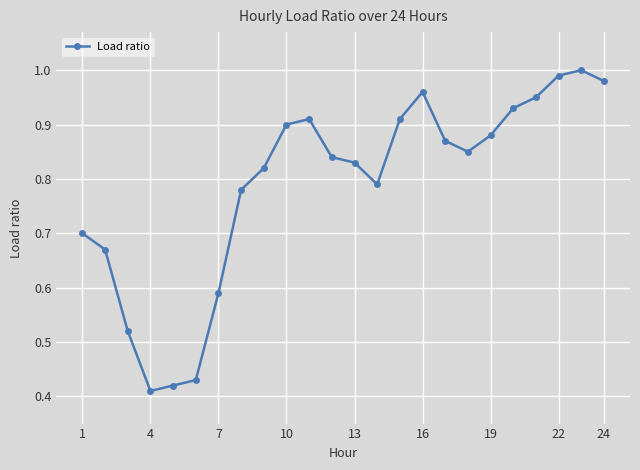

How many points are higher than both their immediate neighbors (excluding endpoints)?

3